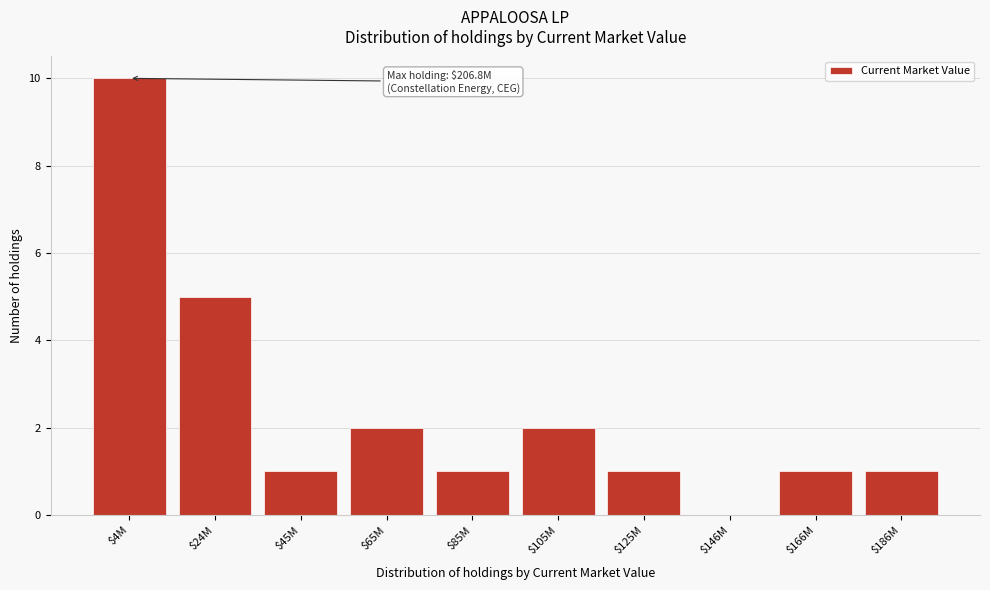

What is the sum of all values?

24